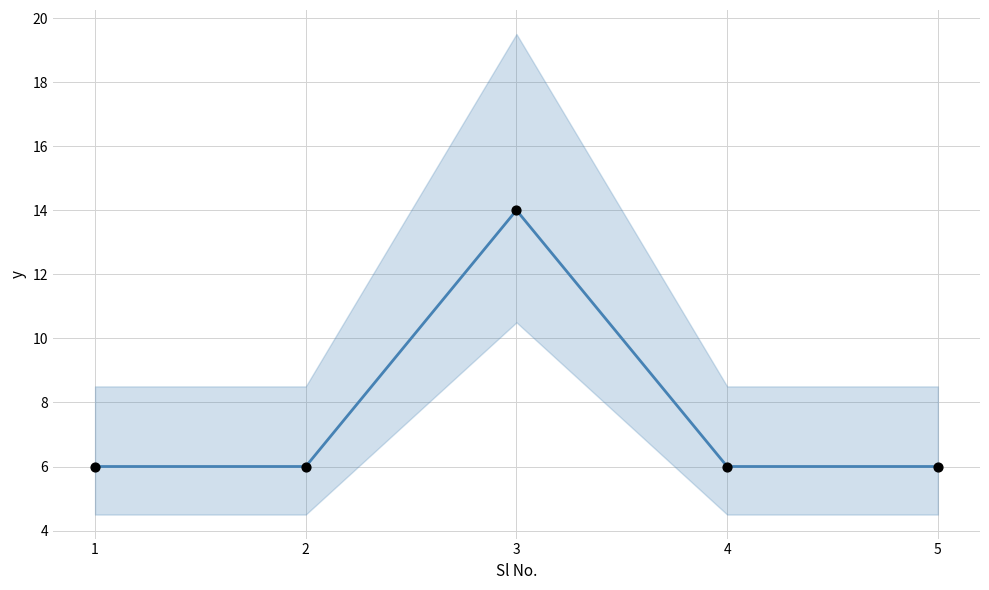

What is the ratio of the value at 4 to the value at 5?

1.0